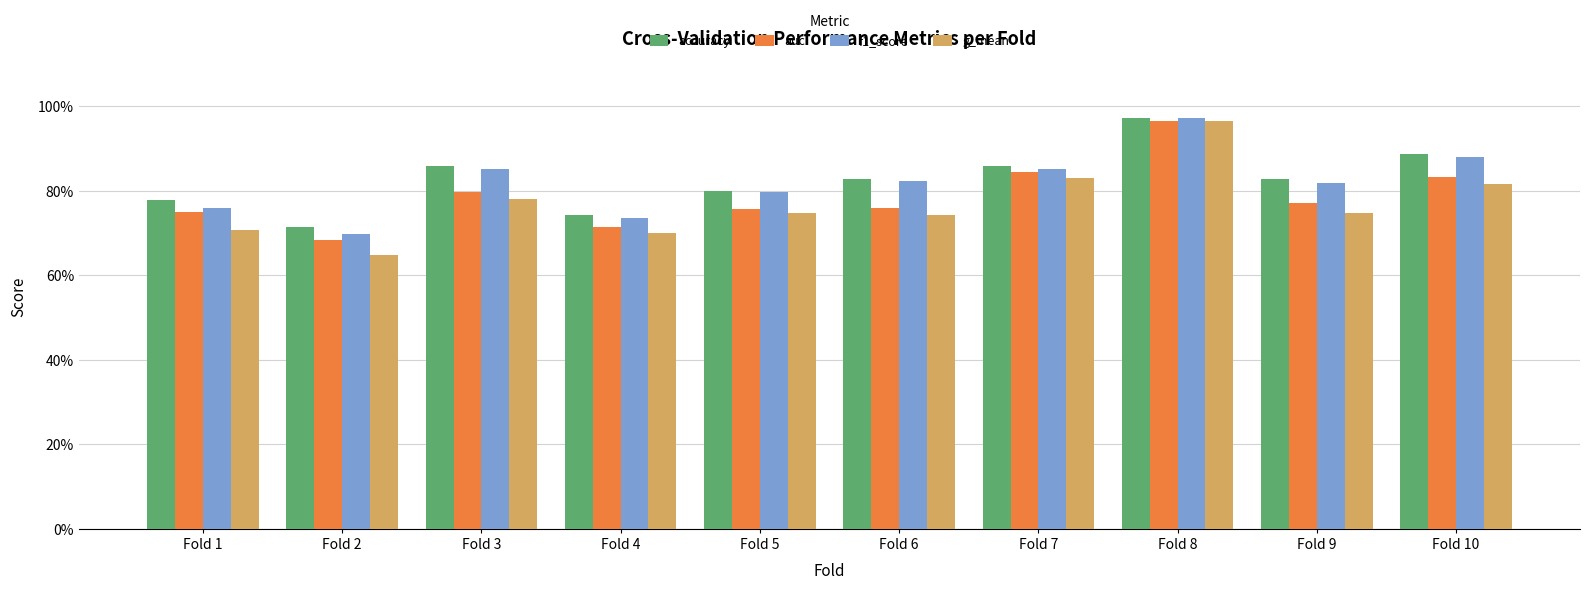

The value of accuracy at Fold 3 is 0.9. True or false?

True